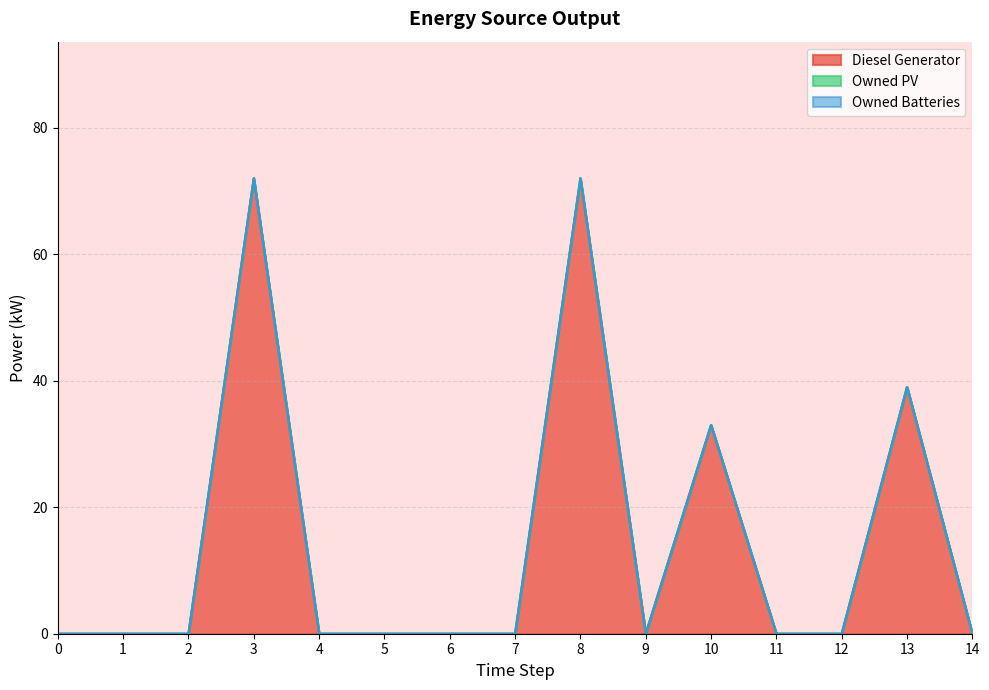

Is the value of Diesel Generator at 12 greater than the value of Owned Batteries at 4?

No